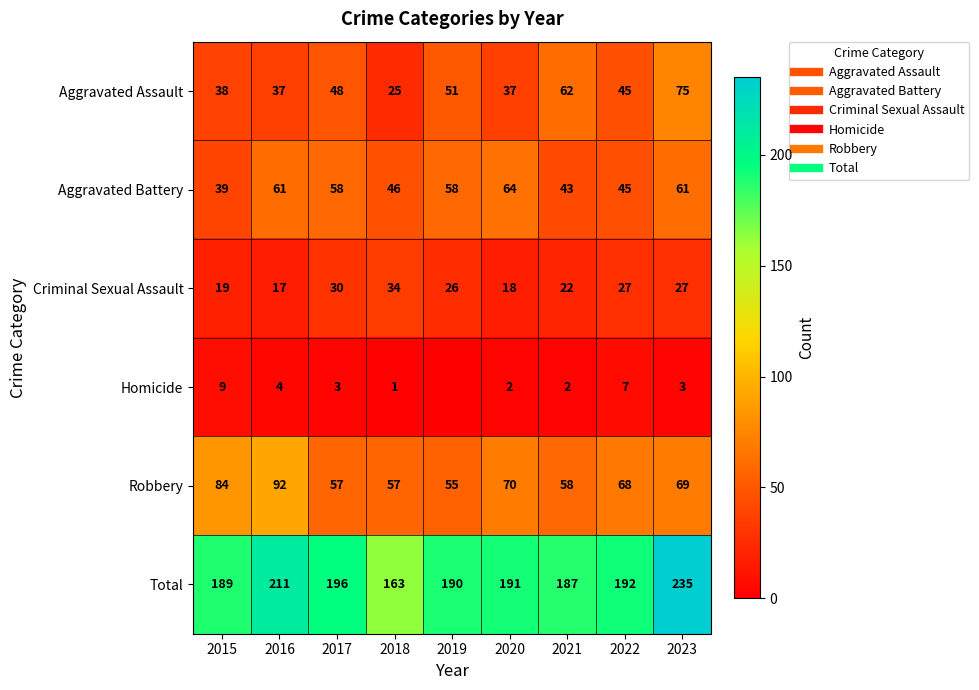

At how many categories does at least one series exceed 102?

9